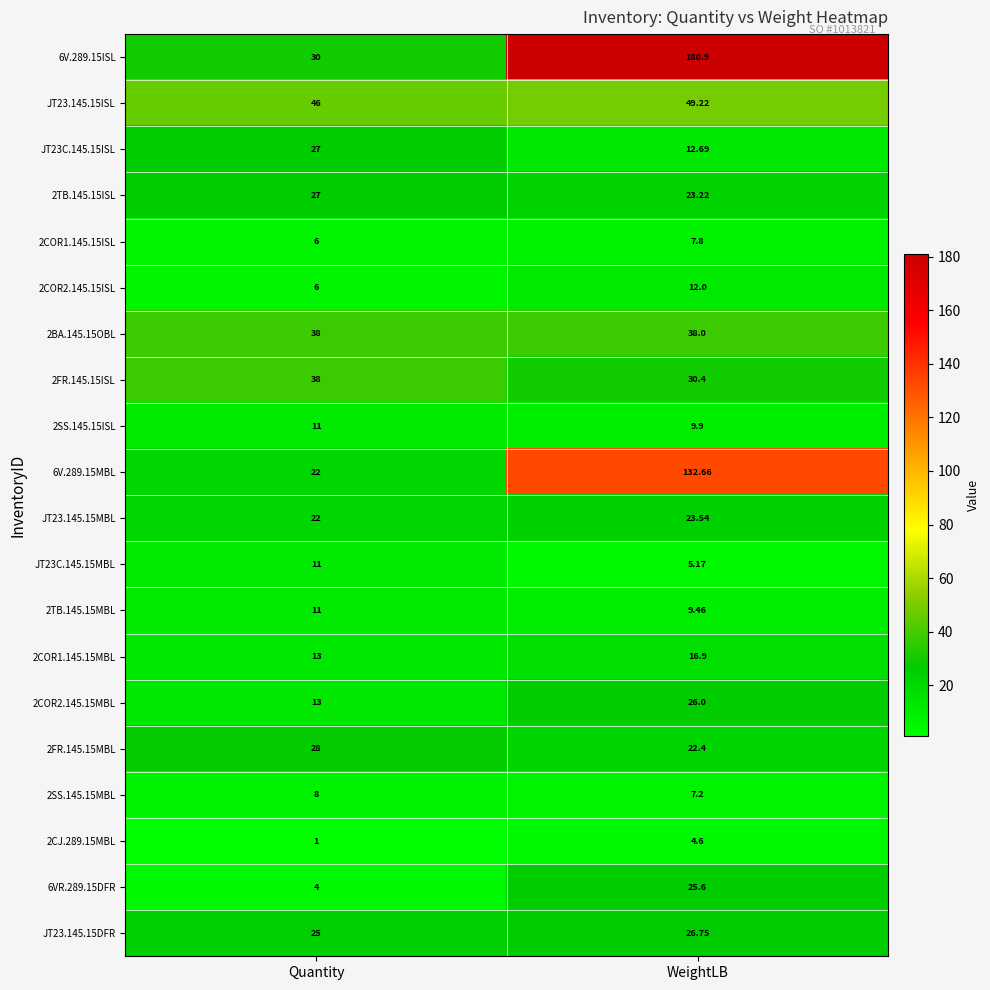

Which series has the largest total across all categories?

6V.289.15ISL